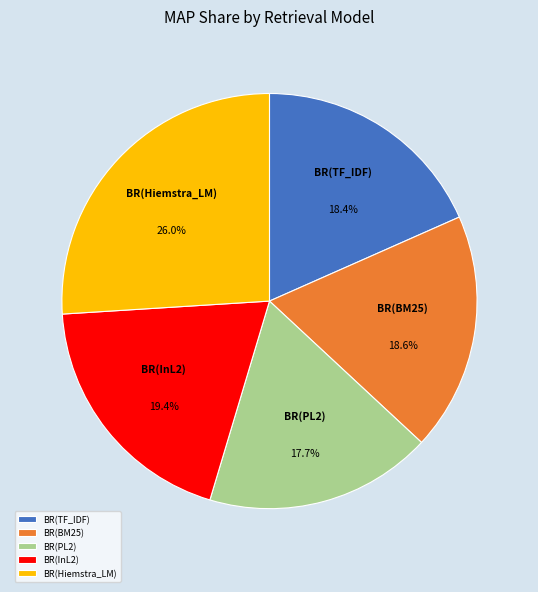

What percentage is the BR(PL2) slice, to the nearest percent?

18%